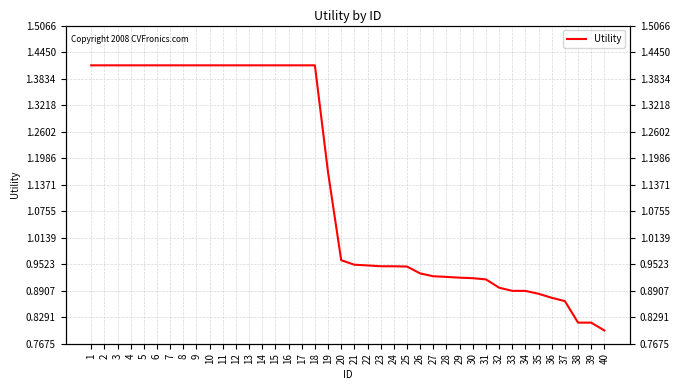

At which category does the chart reach its peak across all series?

1